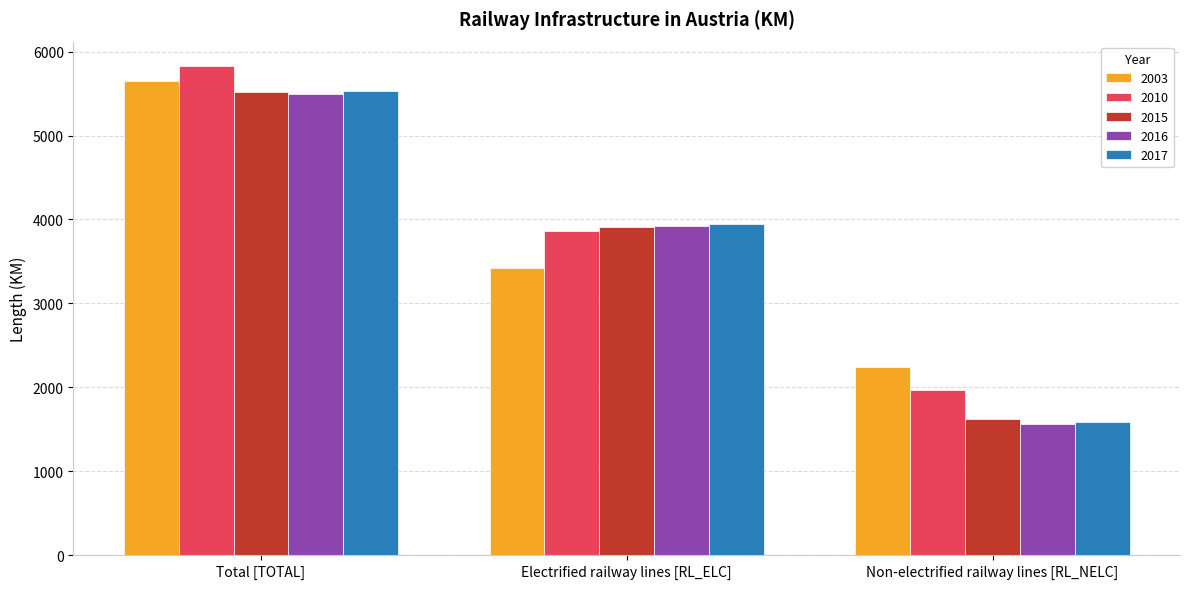

Where does the 2010 series first go above 3866?

Total [TOTAL]